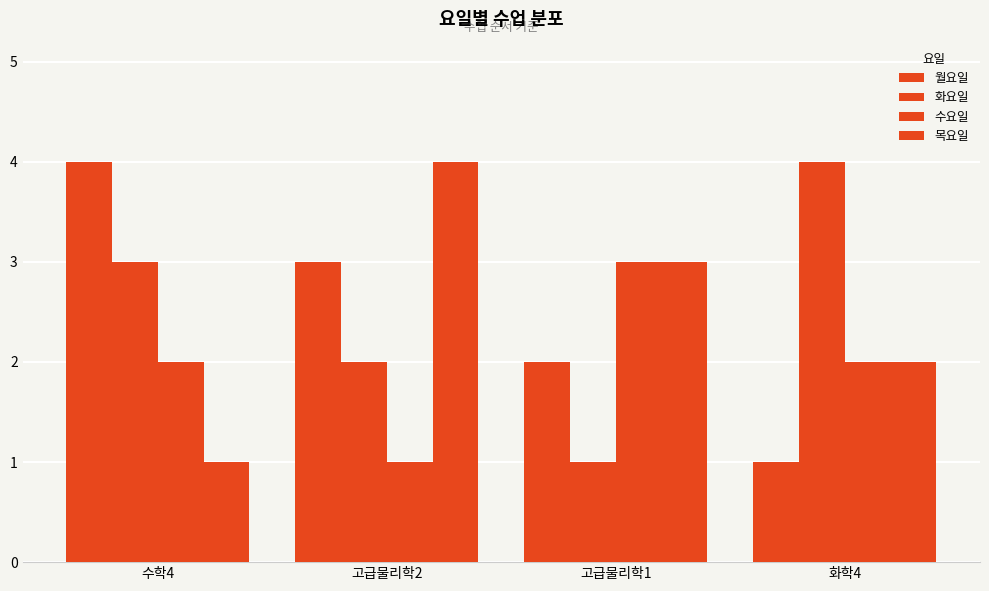

Reading left to right, list all the values displayed in this chart.

월요일: 4	3	2	1
화요일: 3	2	1	4
수요일: 2	1	3	2
목요일: 1	4	3	2